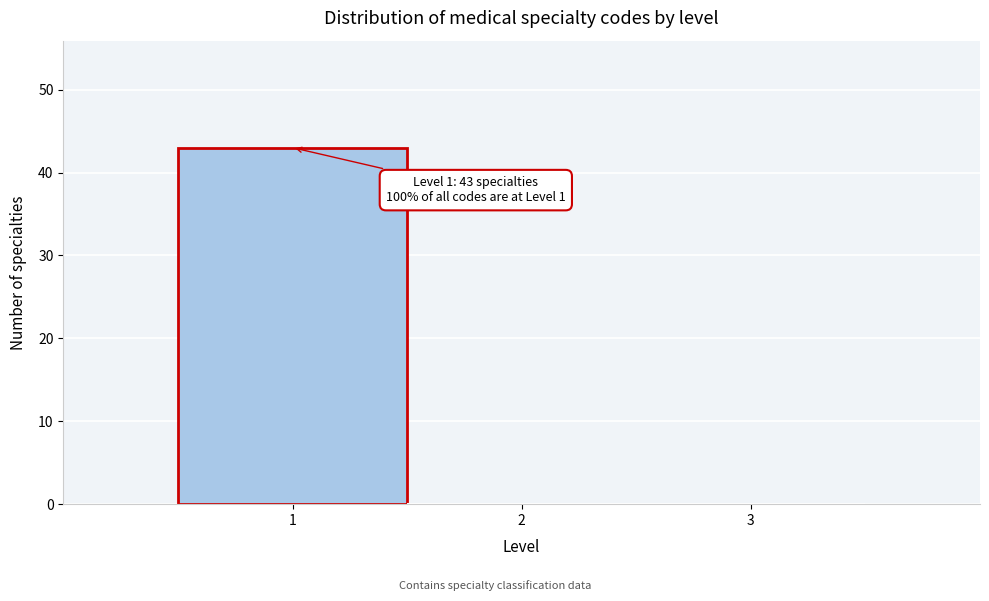

Over which range of the x-axis is the bar tallest?

0.5 to 1.5